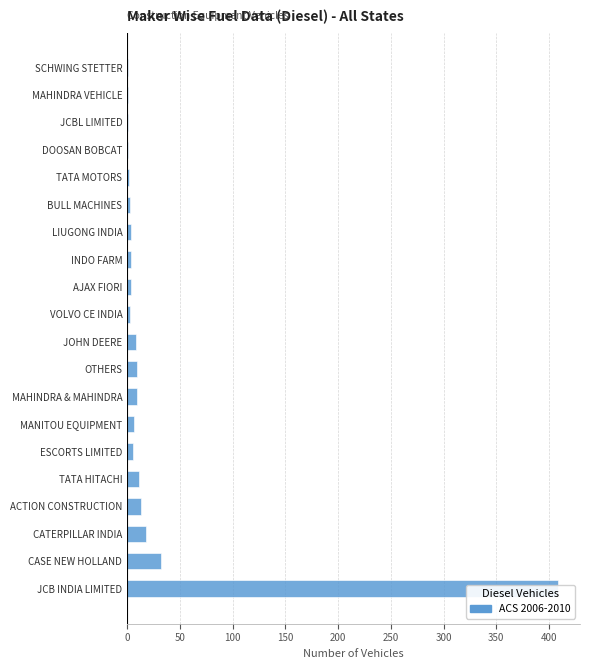

Reading right to left, what are all the values shown in this chart?

1	1	1	1	2	3	4	4	4	3	8	9	9	6	5	11	13	18	32	409